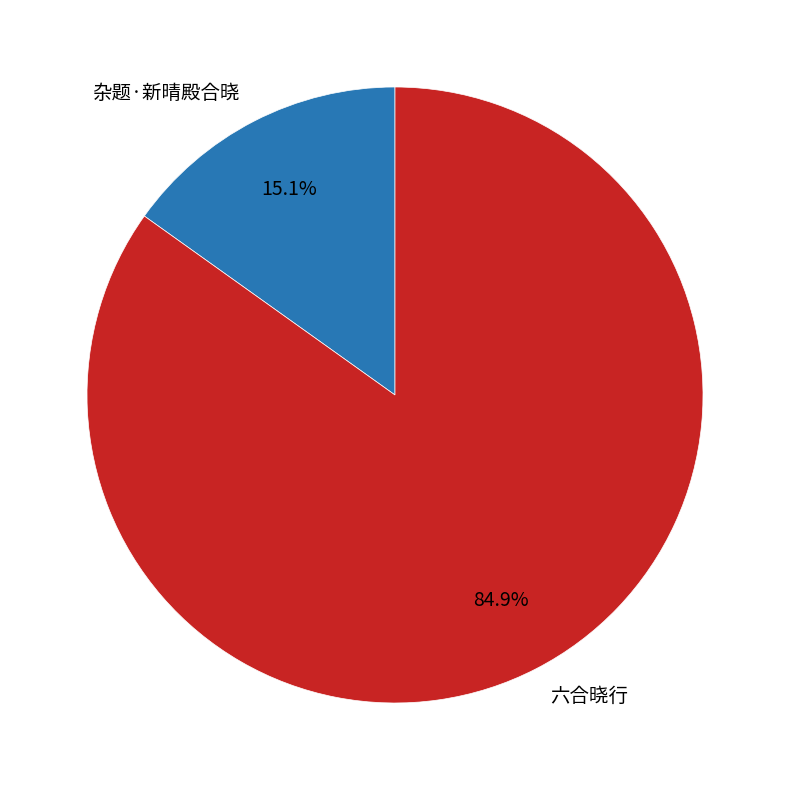

Count the number of slices in the pie.

2